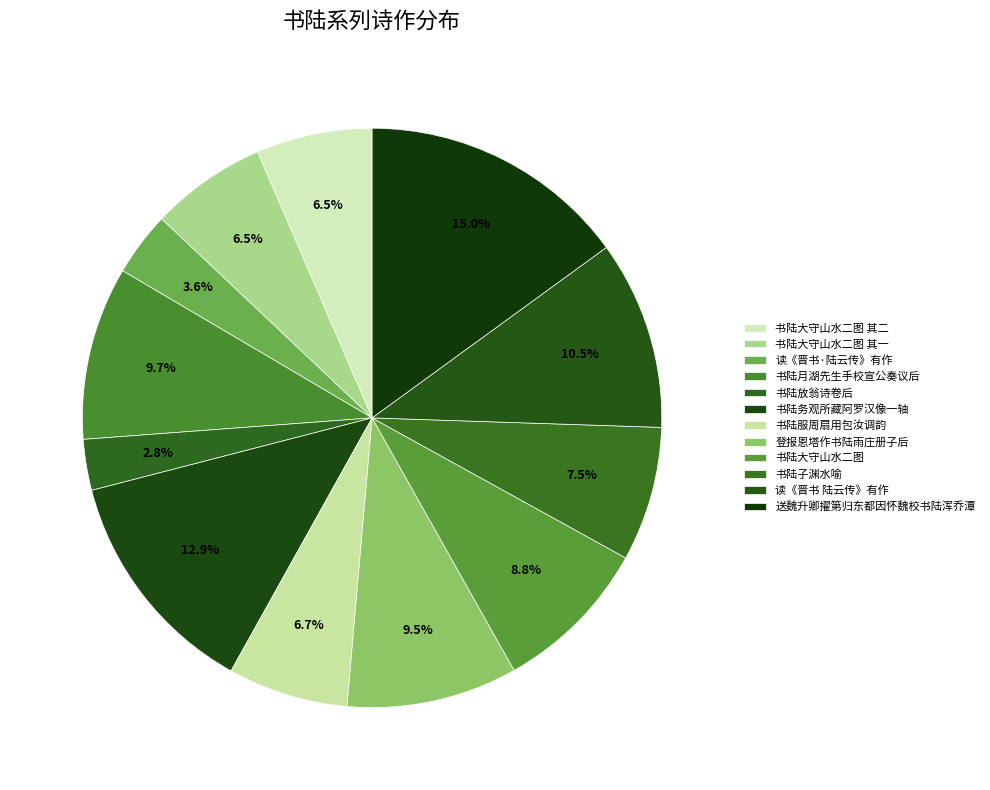

Which has a higher value, 书陆大守山水二图 其一 or 书陆月湖先生手校宣公奏议后?

书陆月湖先生手校宣公奏议后